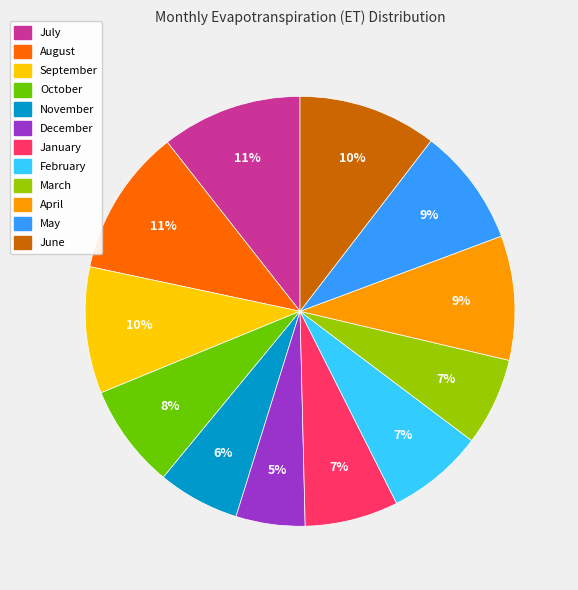

Which category has the smallest portion of the pie?

December